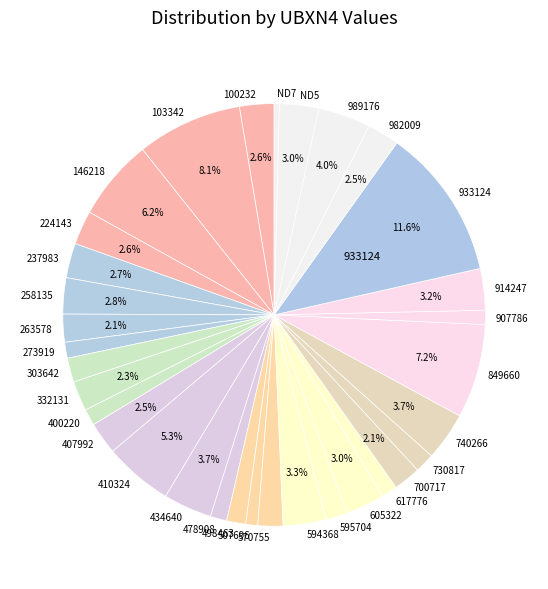

Is there any slice that represents more than half of the pie?

No